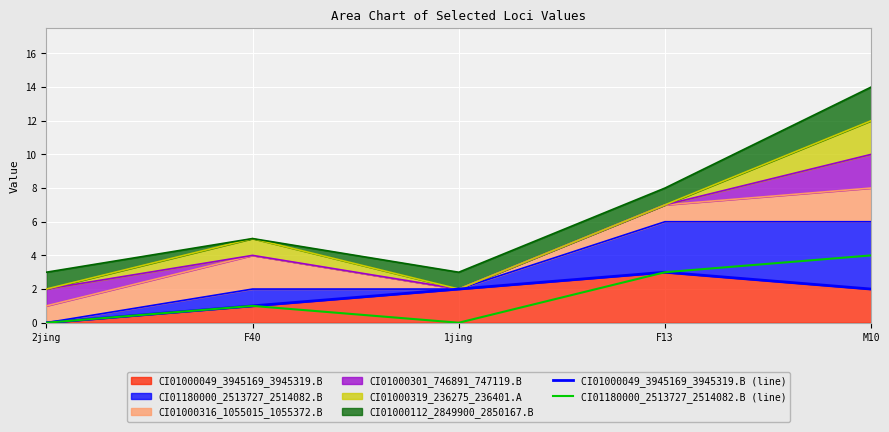

What is the label of the 5th point from the right?

2jing